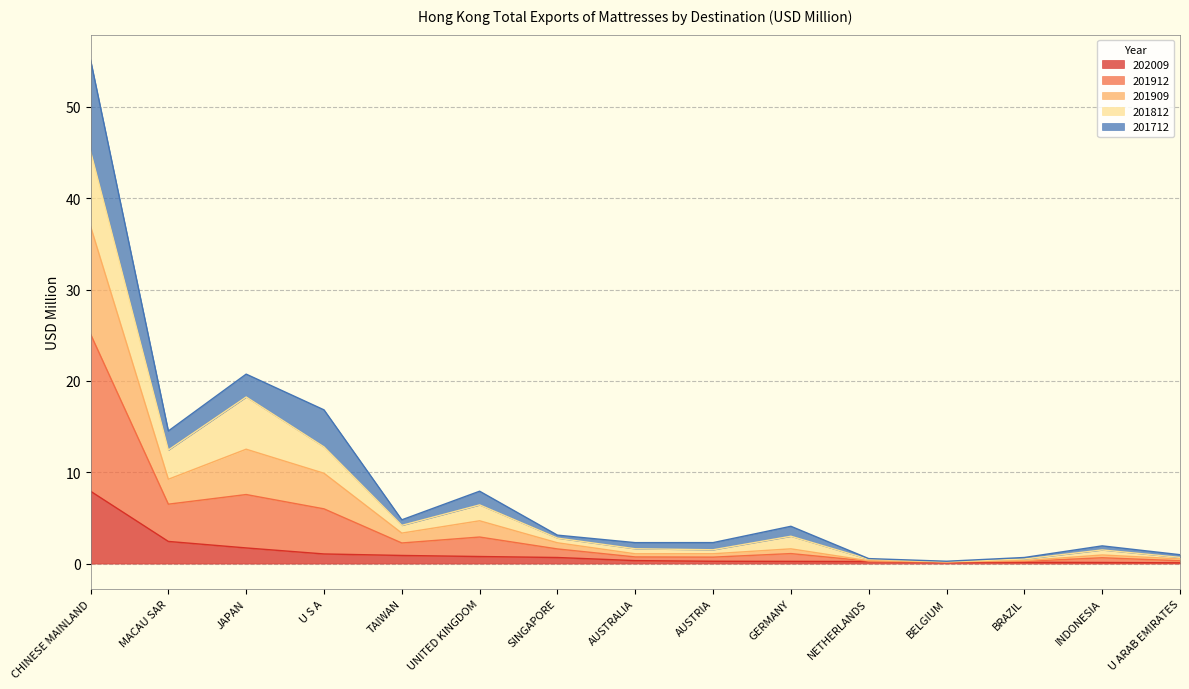

At which category is the sum across all series the highest?

CHINESE MAINLAND